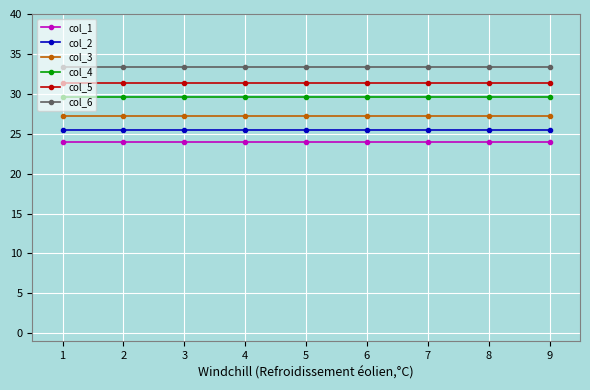

What is the minimum value for col_6?

33.4